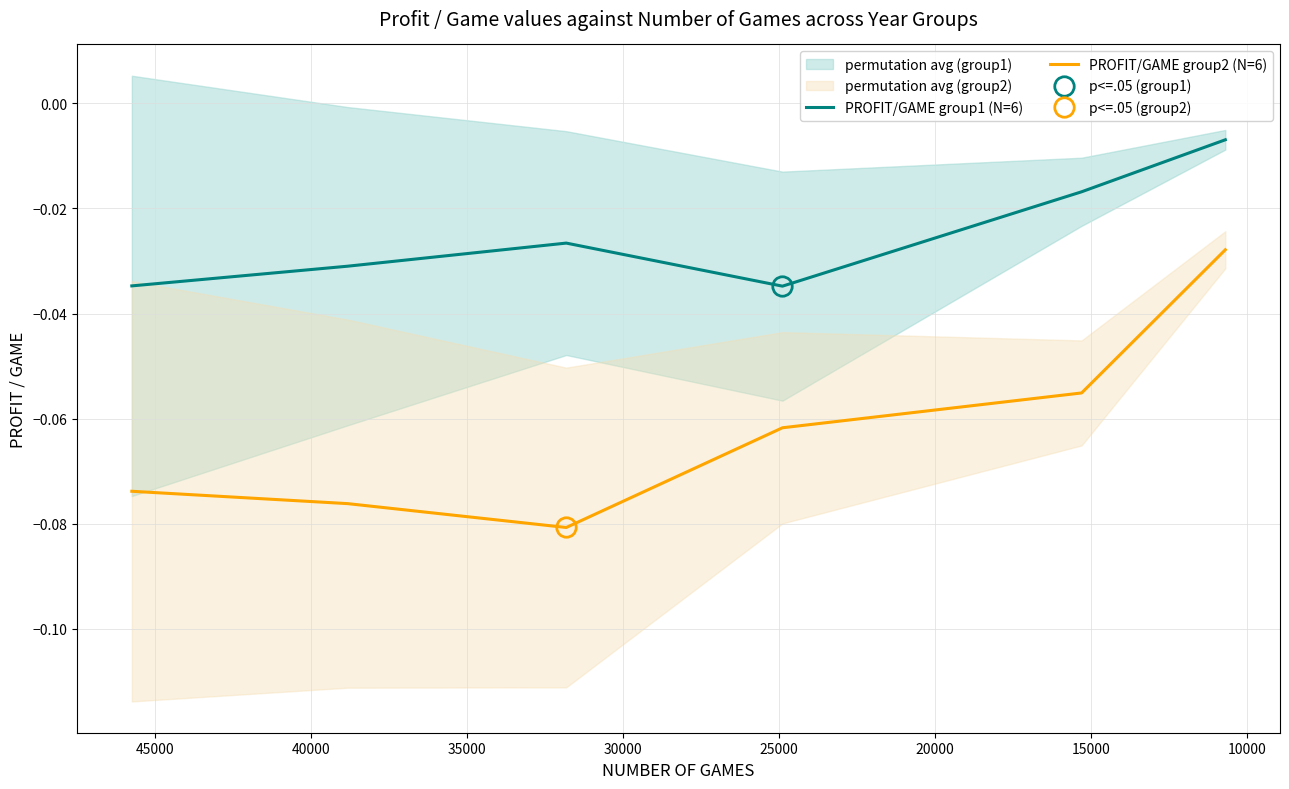

The value of PROFIT/GAME group1 (N=6) at 15000 is -0.0. True or false?

True